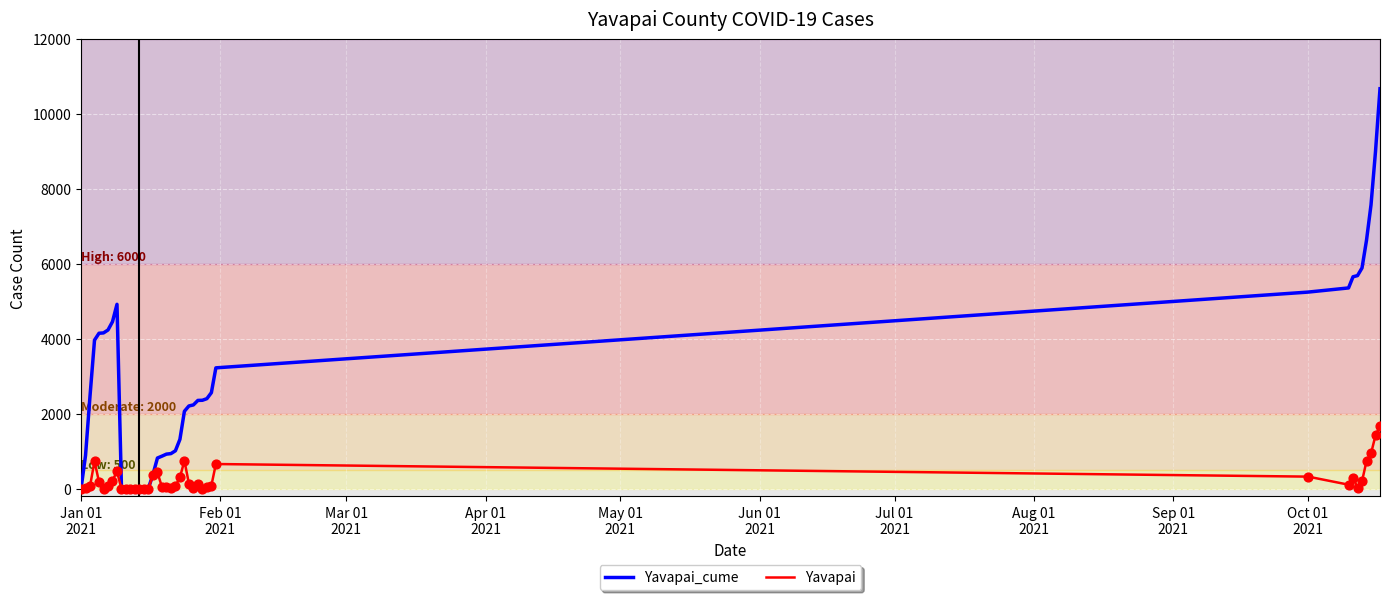

Which series has the largest range (max minus min)?

Yavapai_cume